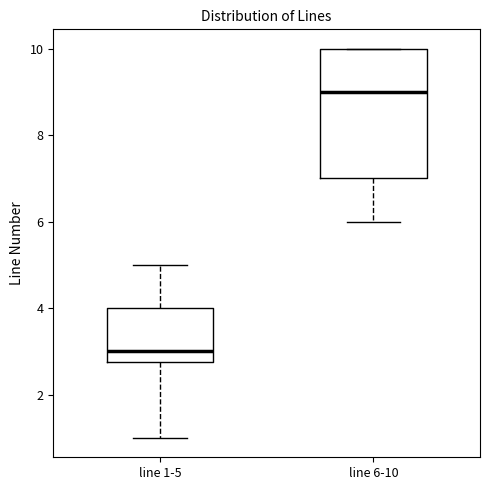

Which box has the highest median line?

line 6-10